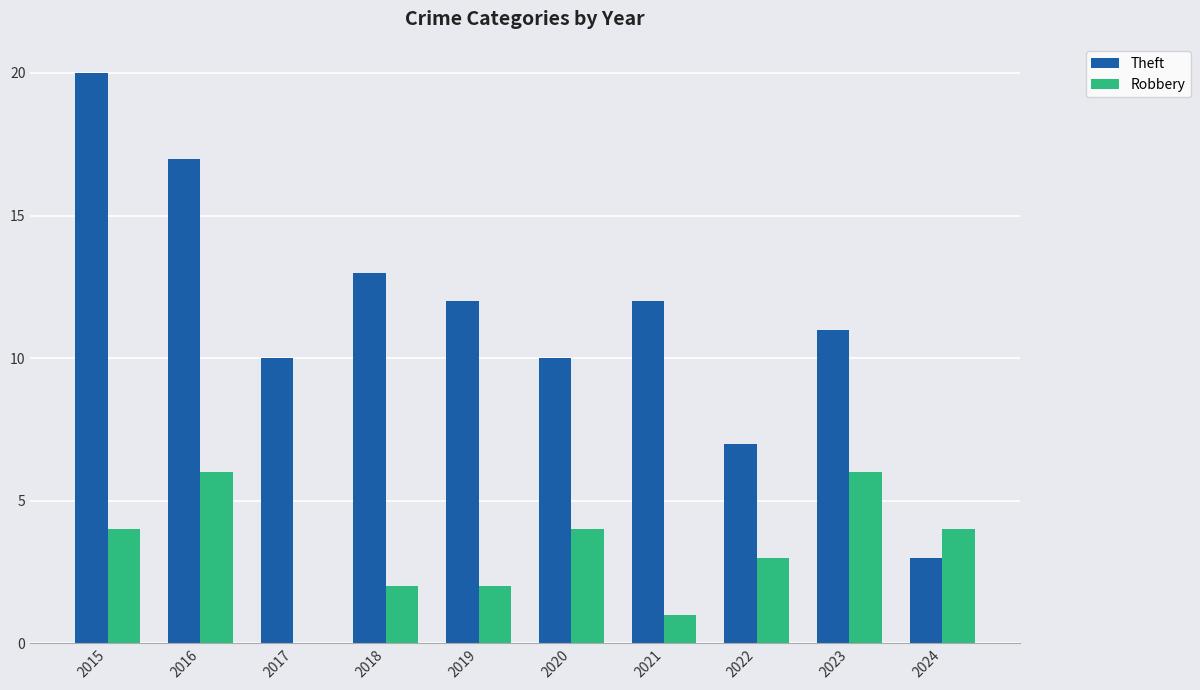

Which category has the highest value in the Theft series?

2015